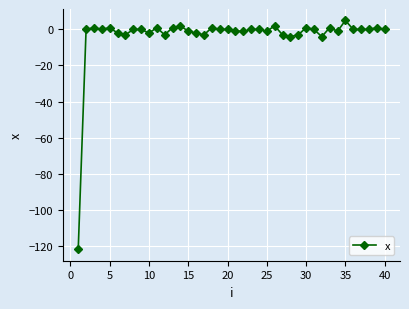

What is the maximum value shown in the chart?

5